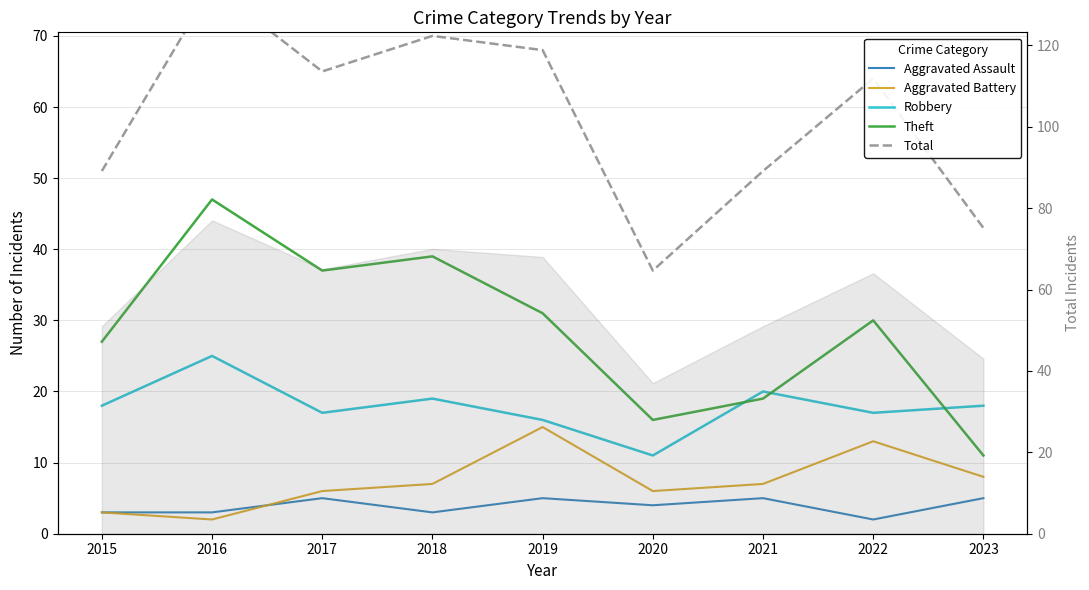

Which series has the largest range (max minus min)?

Total